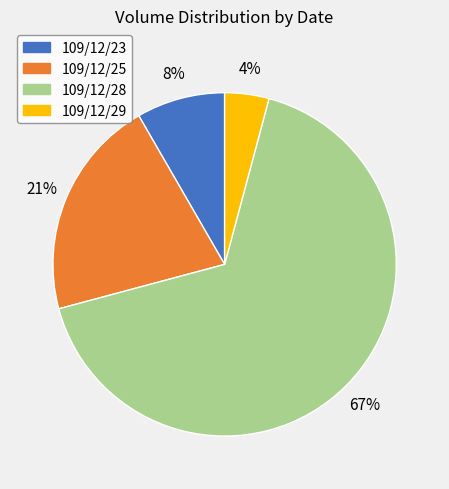

How many slices are in this pie chart?

4